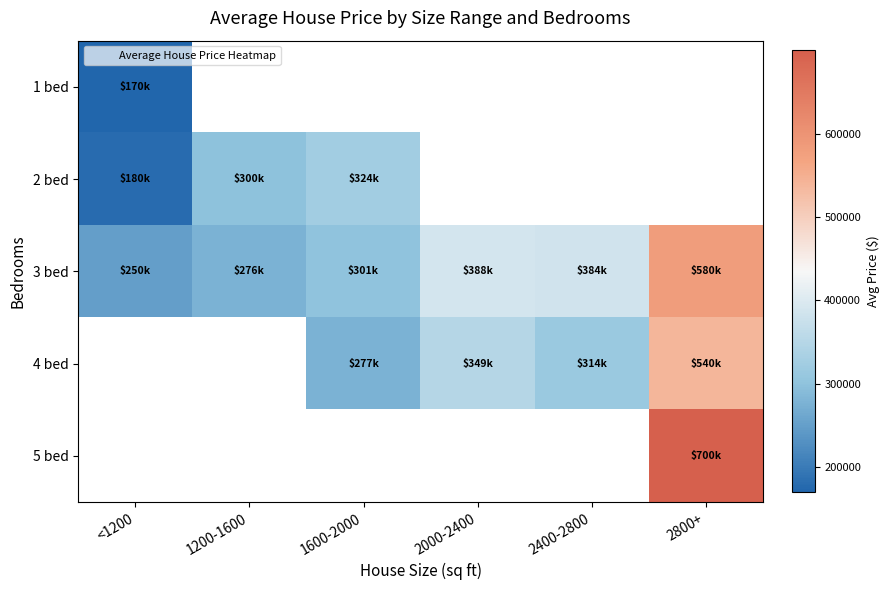

How many values in 5 bed are above zero?

1